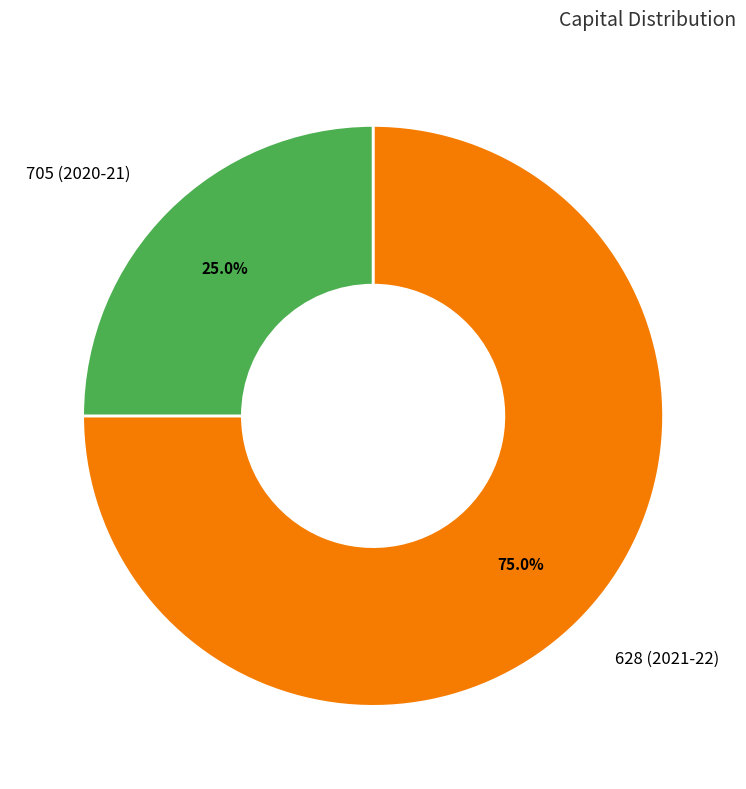

Is there any slice that represents more than half of the pie?

Yes